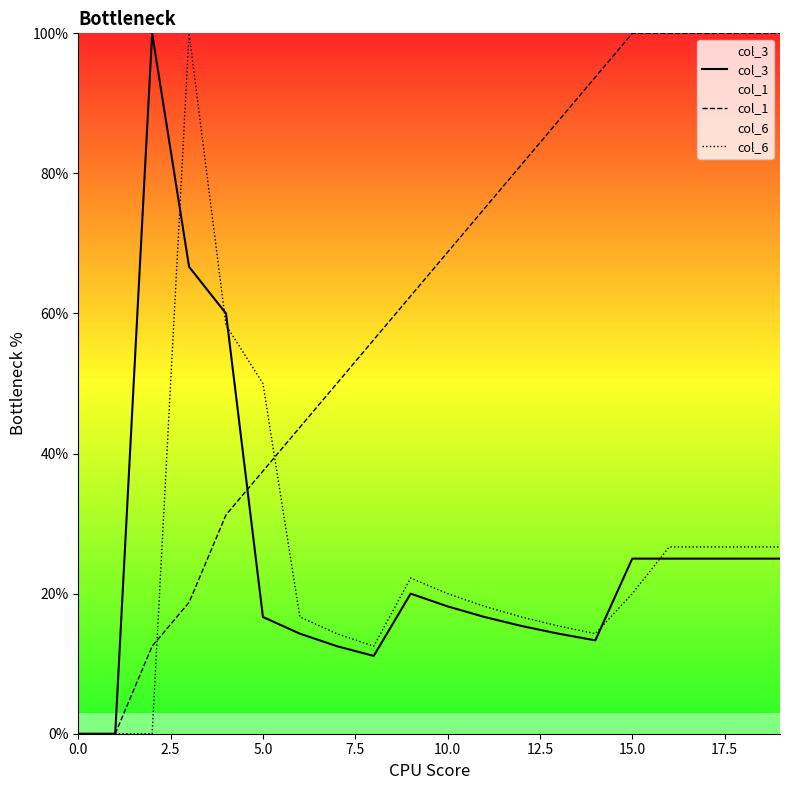

What is the spread (max minus min) of values at 12?

65.9